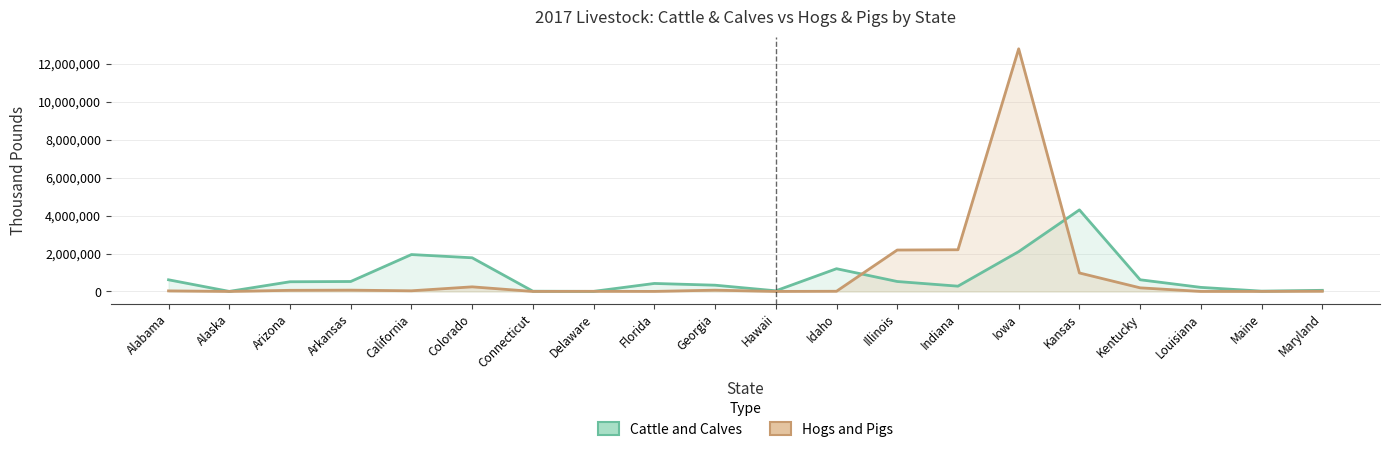

What is the label of the 1st point from the left?

Alabama